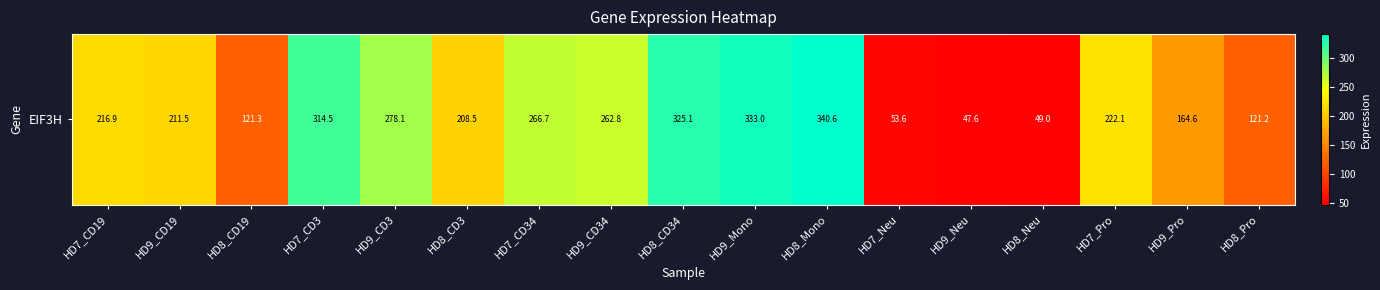

What is the difference between the maximum and minimum values?

293.0